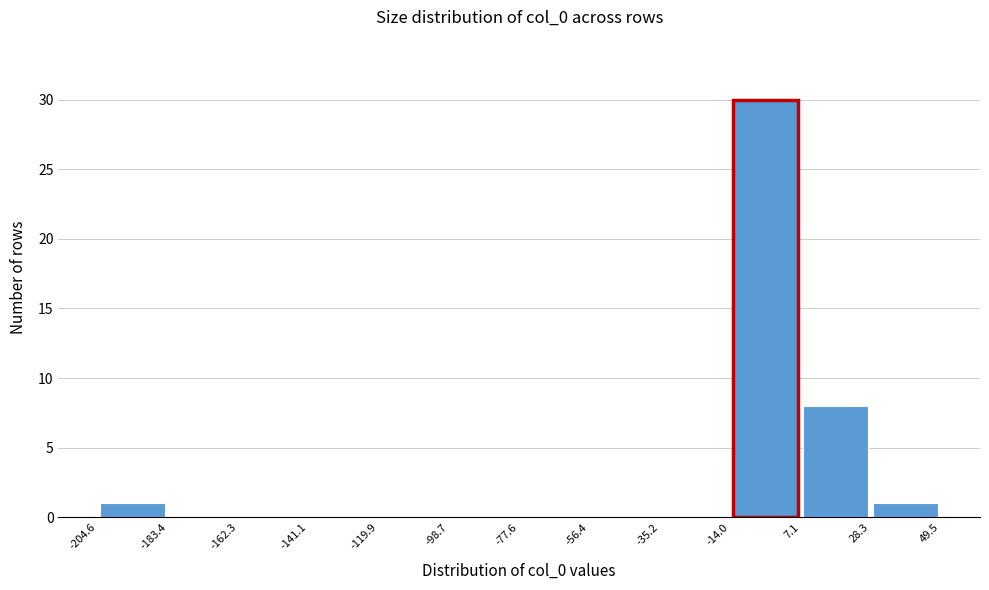

What is the height of the bar covering -204.6 to -183.4 on the x-axis? The values are not printed on the chart, so give them approximately, as read against the axis.

1